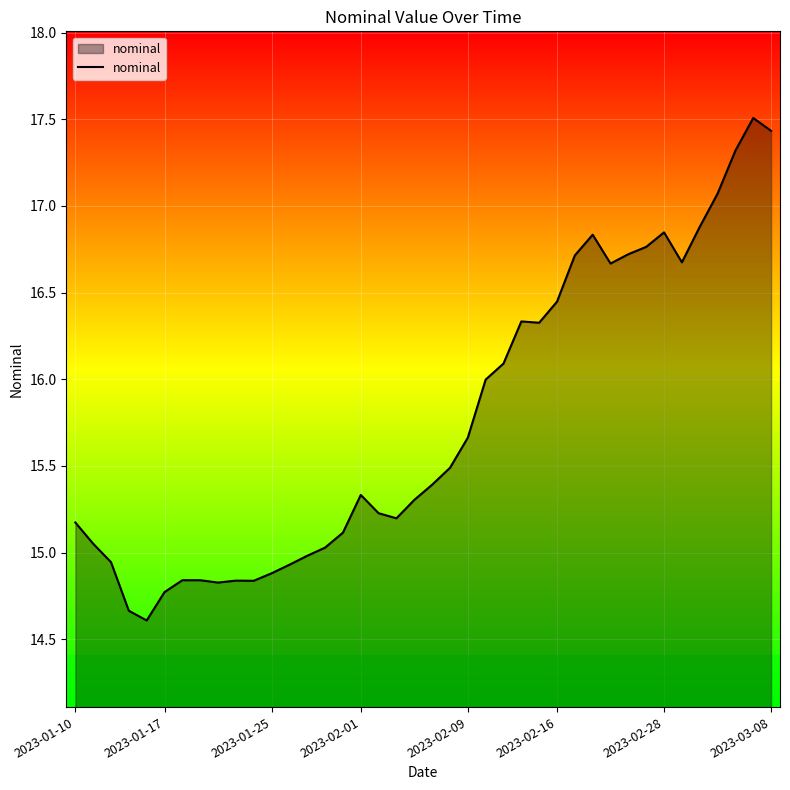

How many lines are shown in the chart?

1